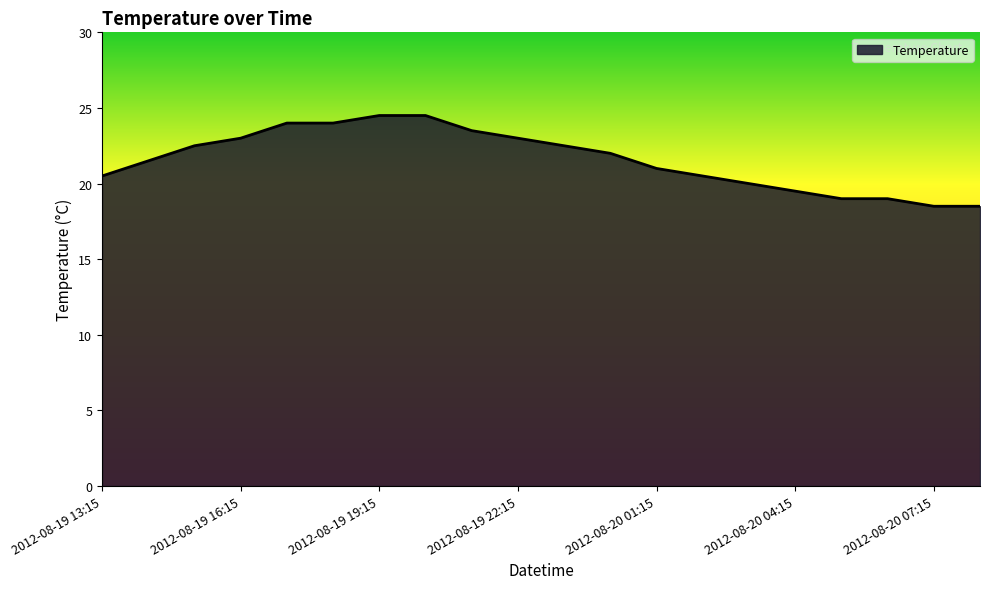

What is the minimum value shown in the chart?

18.5